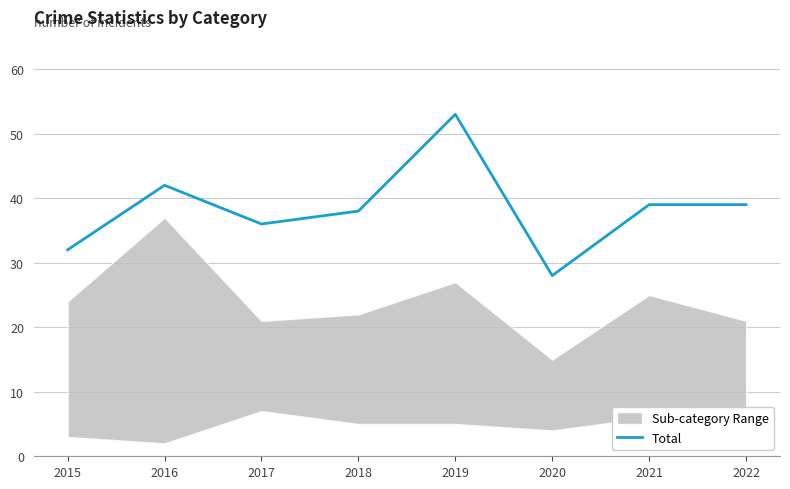

Does the chart have visible grid lines?

Yes